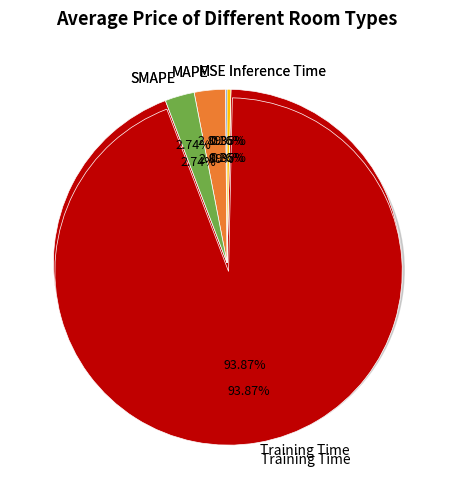

How many slices are in this pie chart?

5